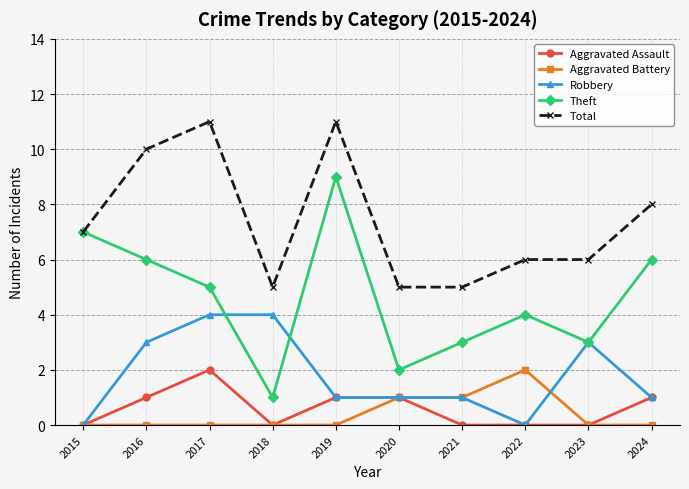

In Theft, how many points are higher than both neighbors (excluding endpoints)?

2